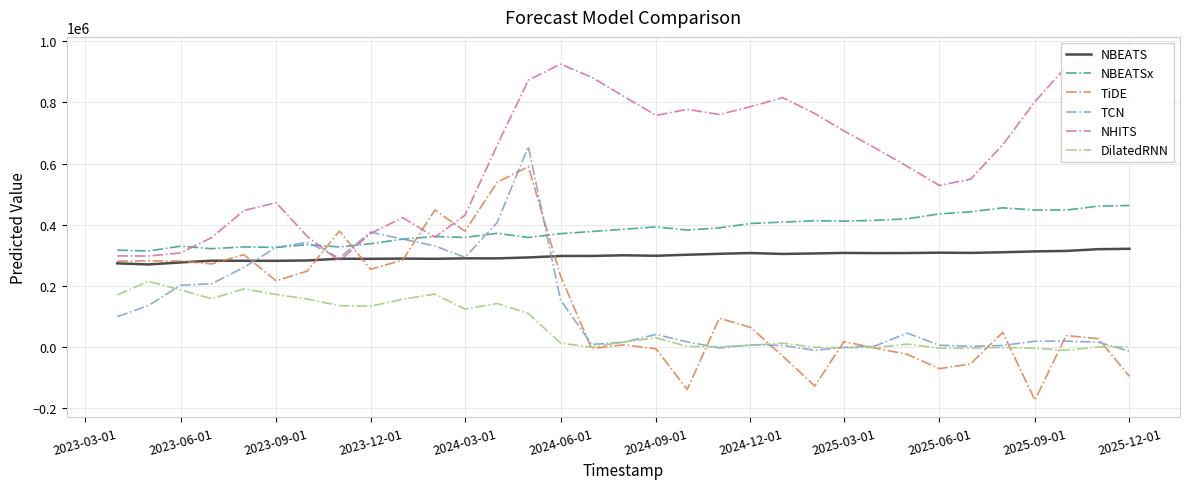

True or false: NBEATSx and DilatedRNN intersect in this chart.

False